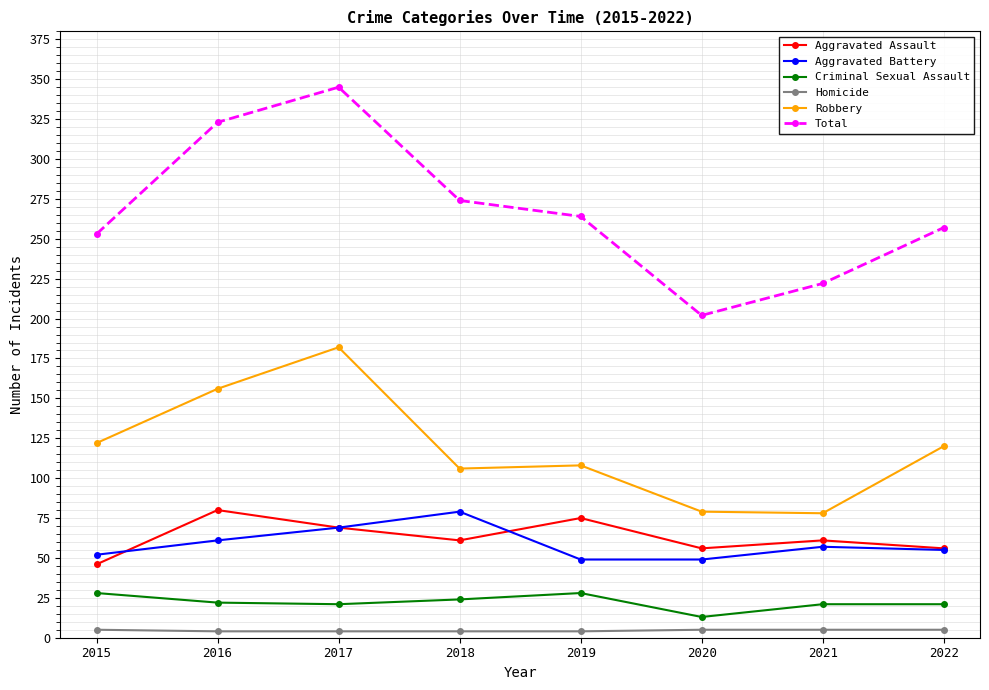

What value does the Total series have at 2017?

345